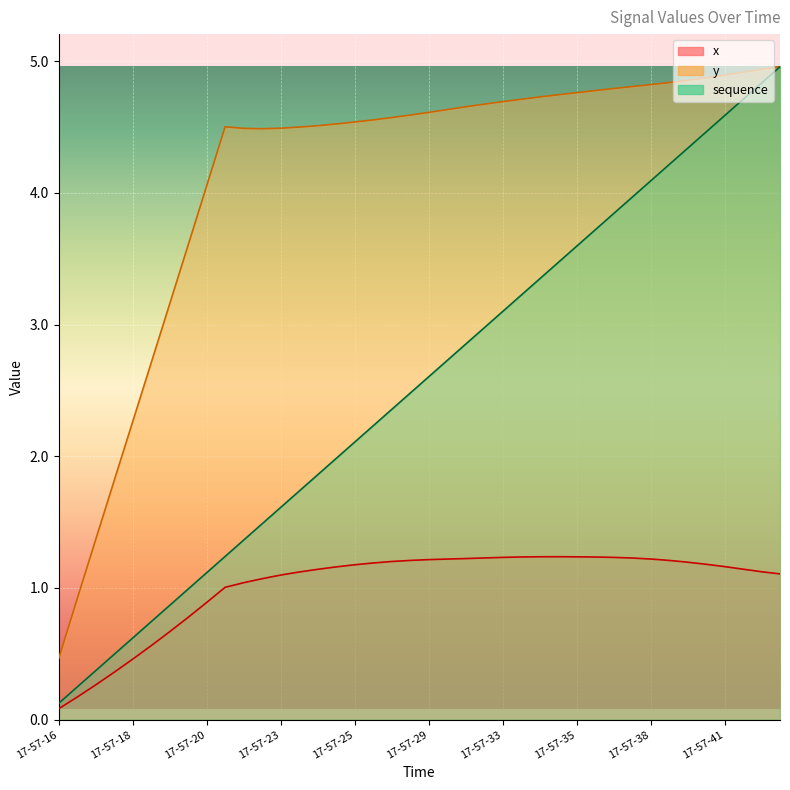

True or false: x and sequence intersect in this chart.

False